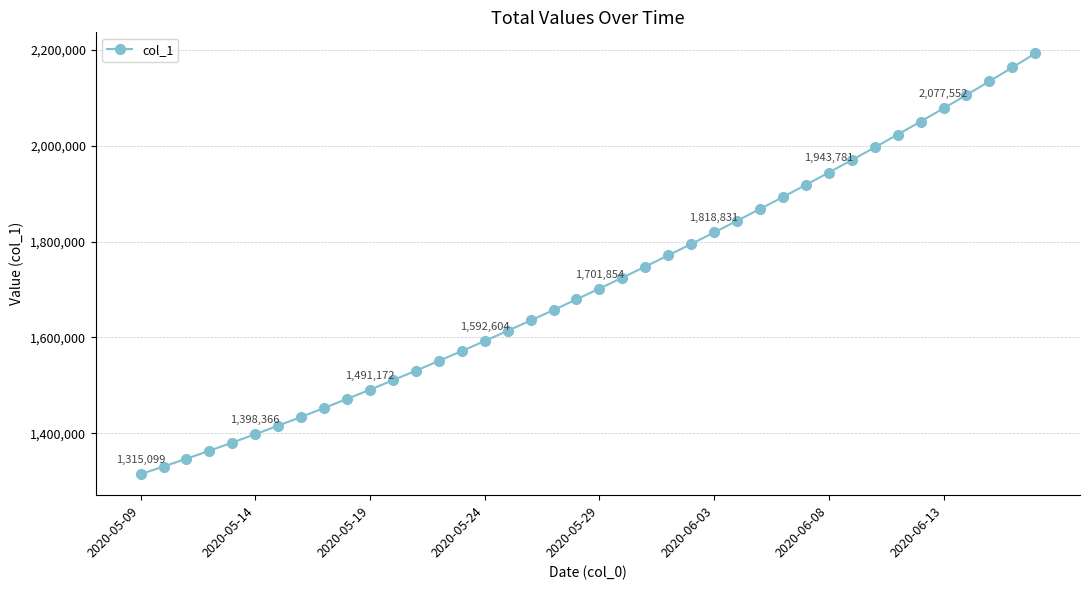

What is the maximum value shown in the chart?

2192206.5